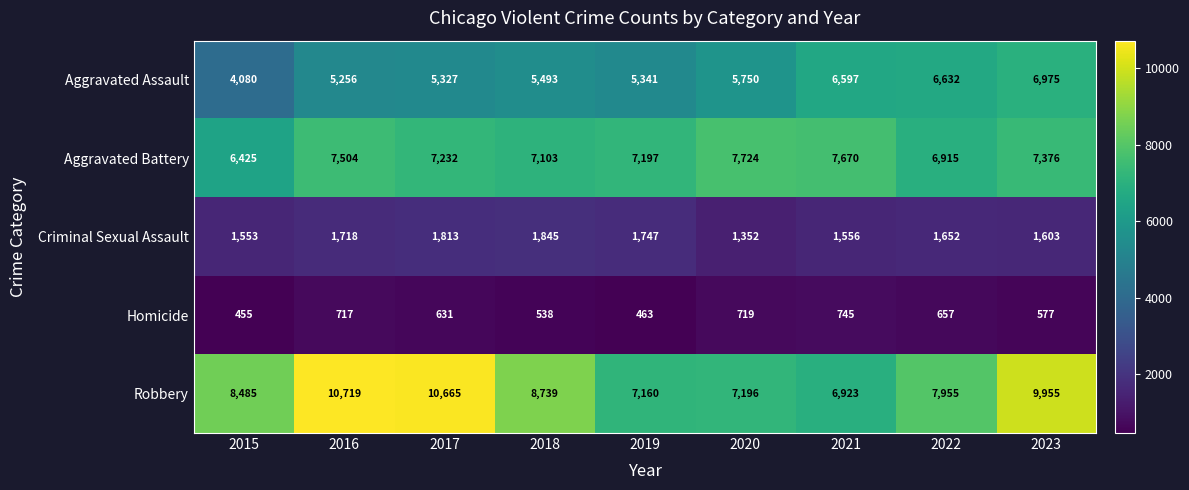

Rank the series by their maximum value, from highest to lowest.

Robbery, Aggravated Battery, Aggravated Assault, Criminal Sexual Assault, Homicide